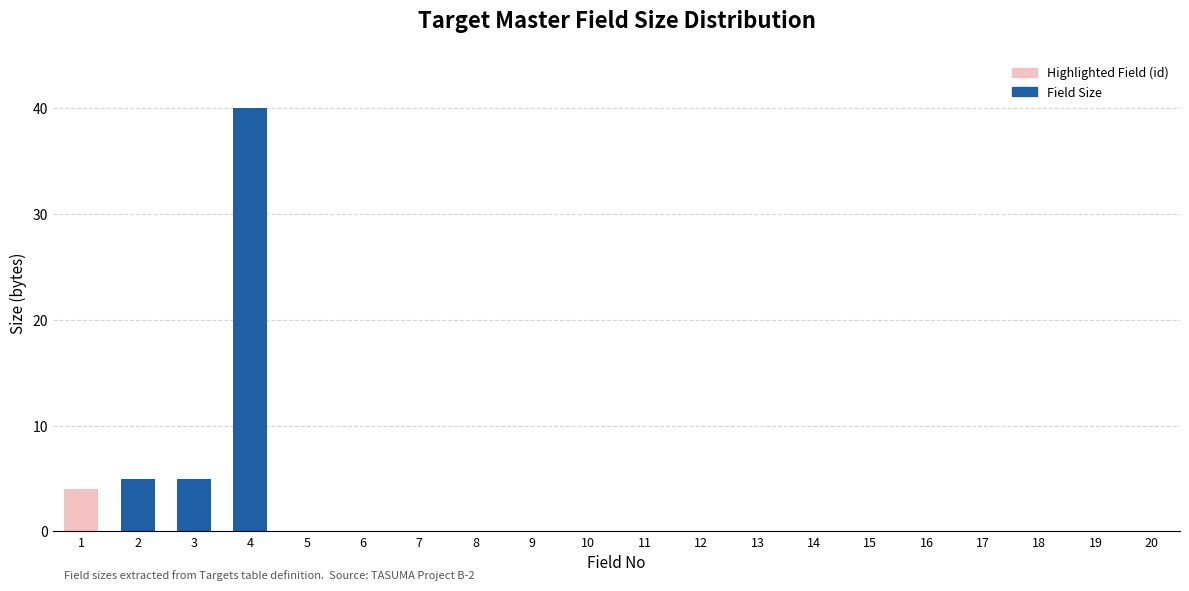

Reading right to left, extract all data points from this chart.

20=0	19=0	18=0	17=0	16=0	15=0	14=0	13=0	12=0	11=0	10=0	9=0	8=0	7=0	6=0	5=0	4=40	3=5	2=5	1=4